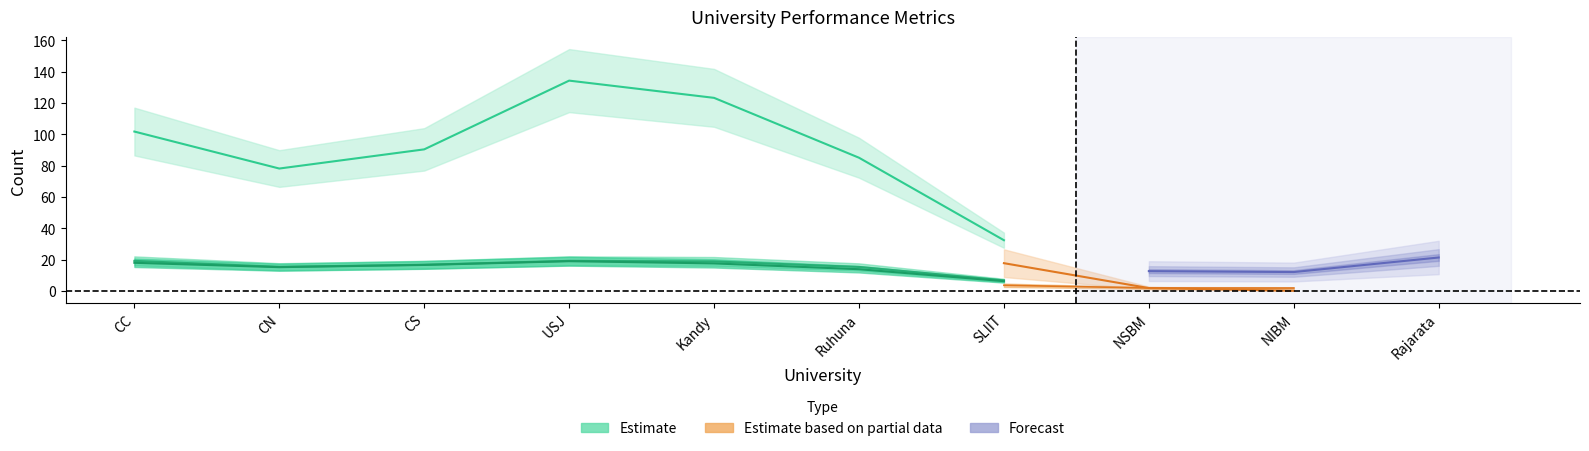

Which has a higher value, NIBM or USJ?

USJ